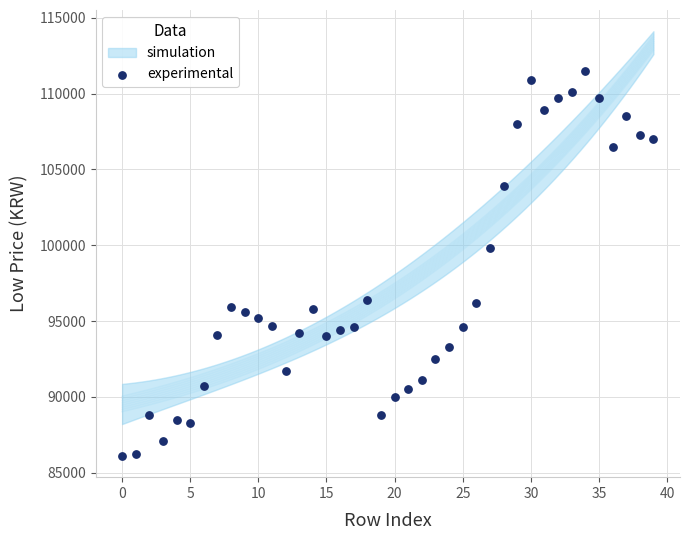

What Y value in the scatter plot is closest to 98800?

99800